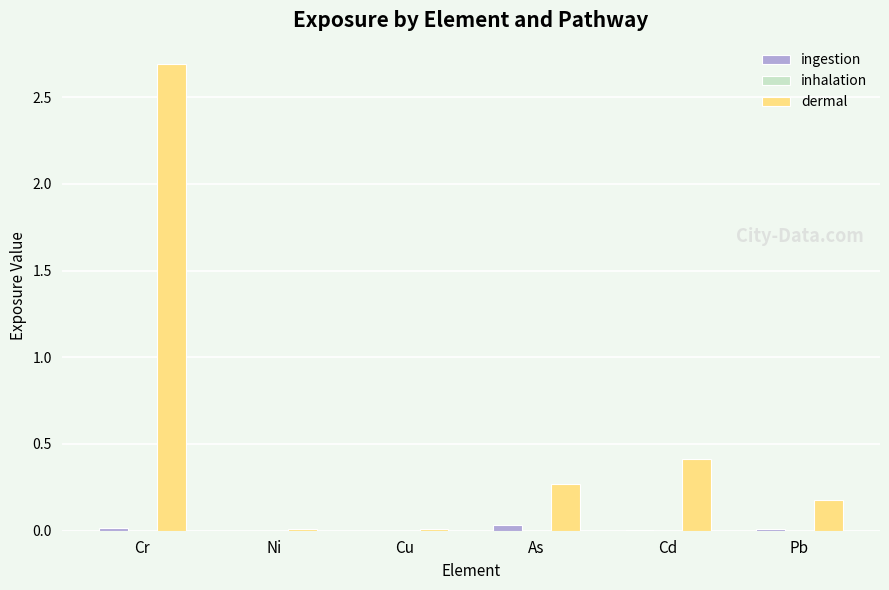

At which category is the sum across all series the highest?

Cr